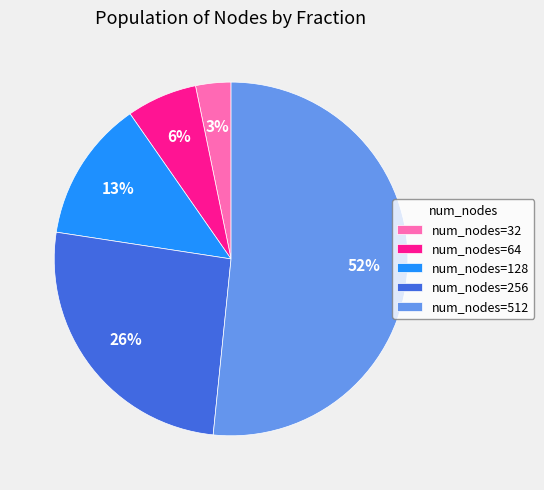

To the nearest percent, what is the combined percentage of num_nodes=512 and num_nodes=64?

58%